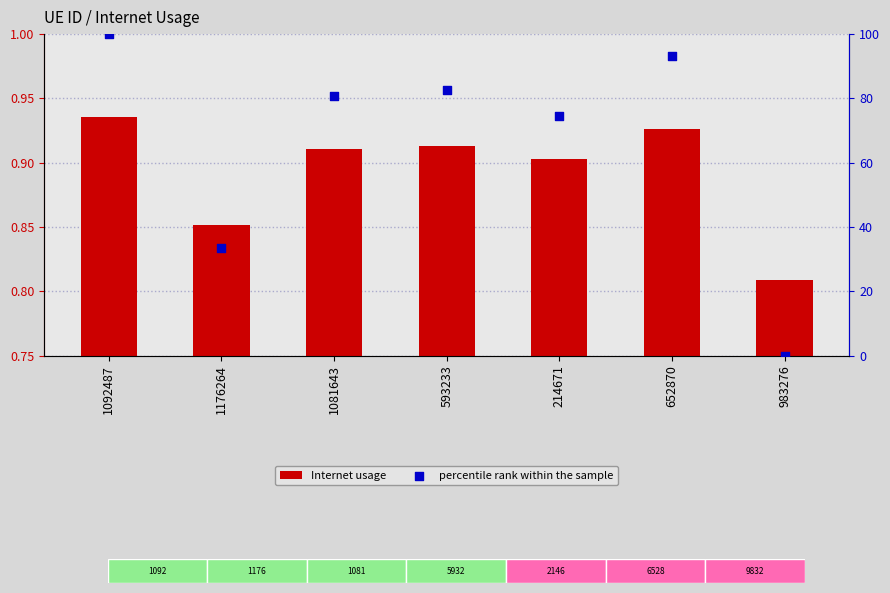

What are all the series names shown in the legend?

Internet usage, percentile rank within the sample